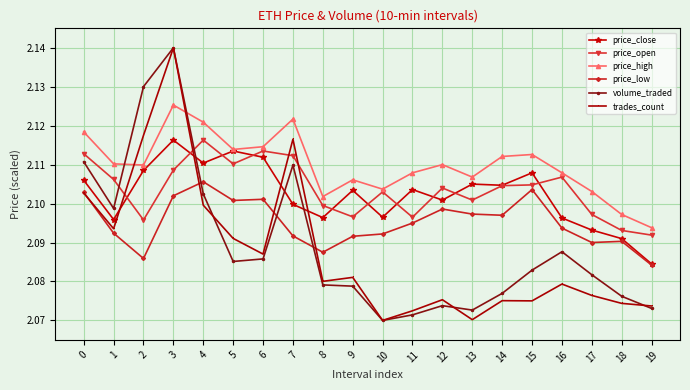

What is the total value across all series at 10?

12.5